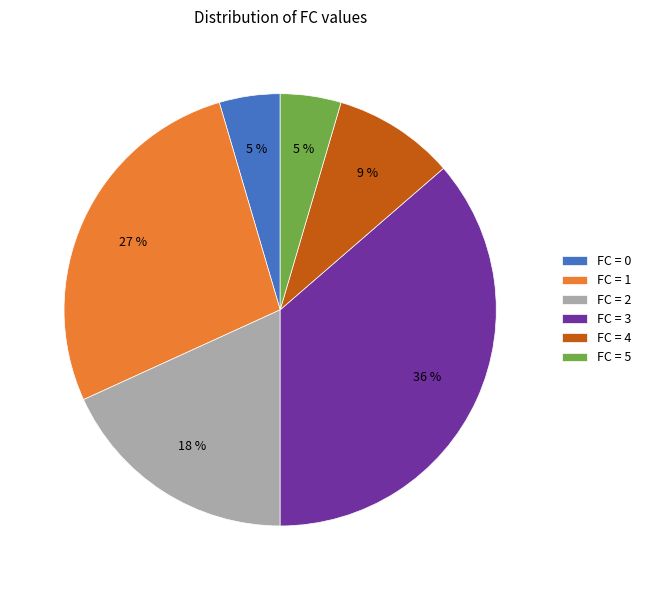

Is it true that FC = 2 is 18% of the pie?

True